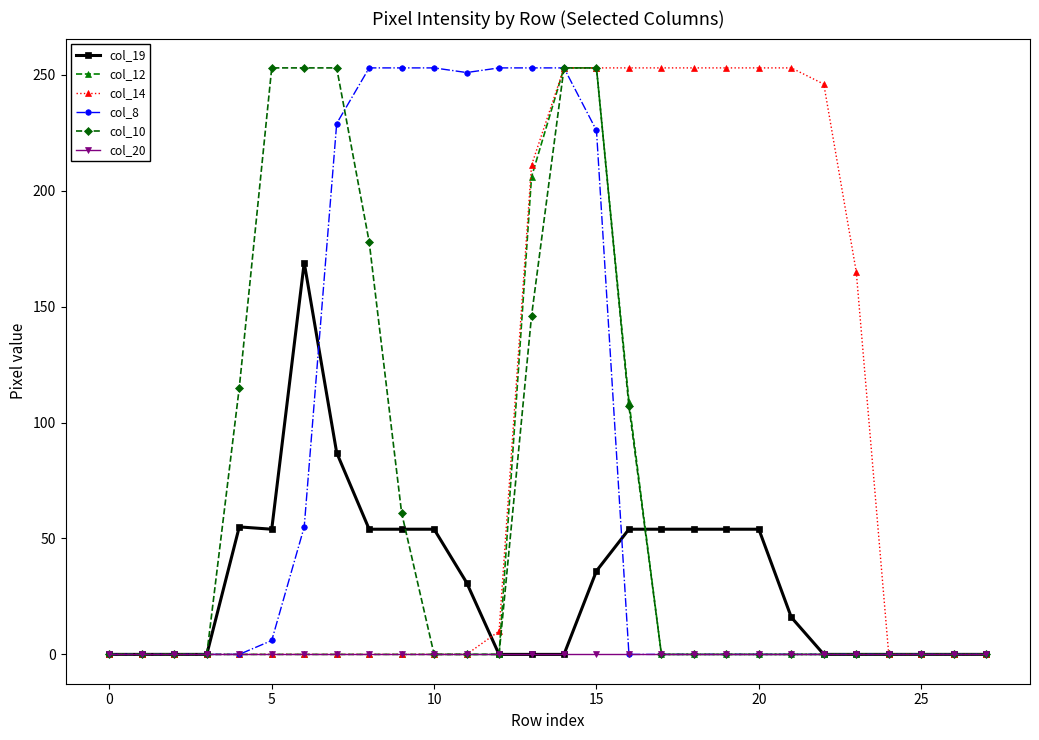

What is the greatest value displayed?

253